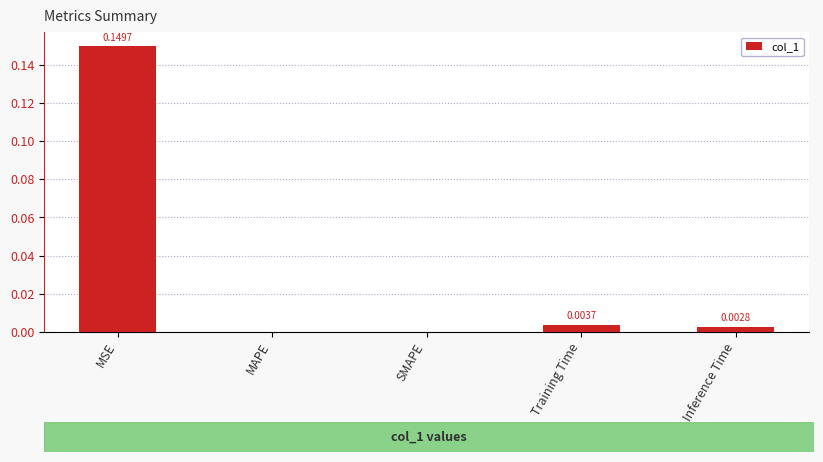

At which category does the chart reach its peak across all series?

MSE